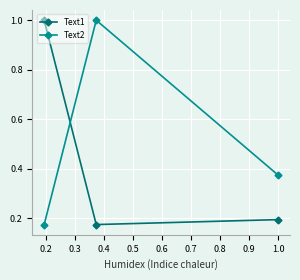

At how many categories does at least one series exceed 0?

3